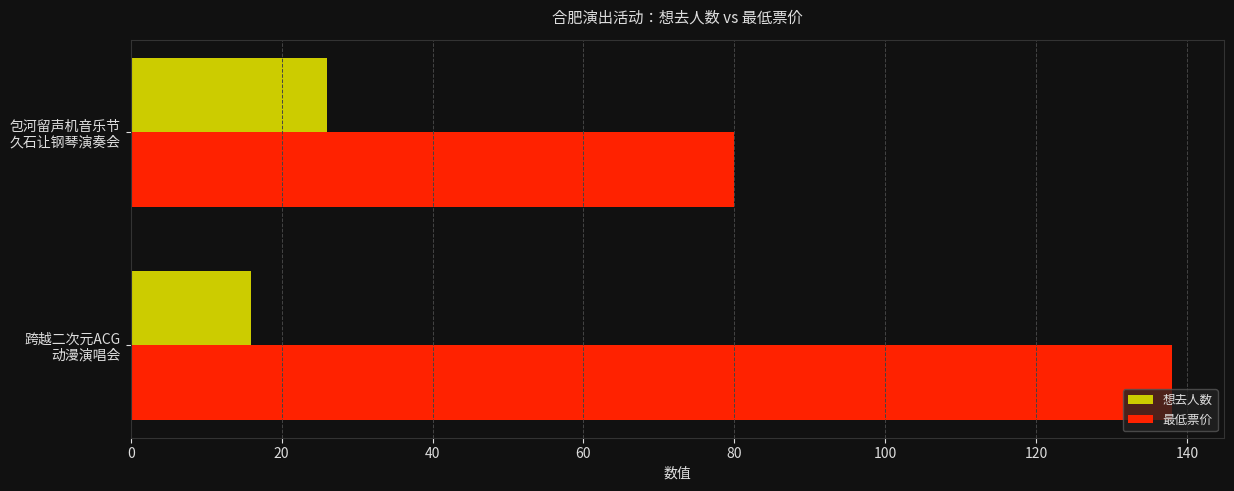

Rank the series by their average value, from lowest to highest.

想去人数, 最低票价